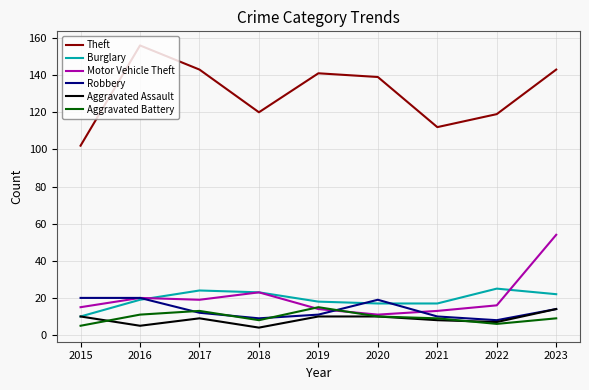

True or false: Burglary and Theft cross at least once.

False